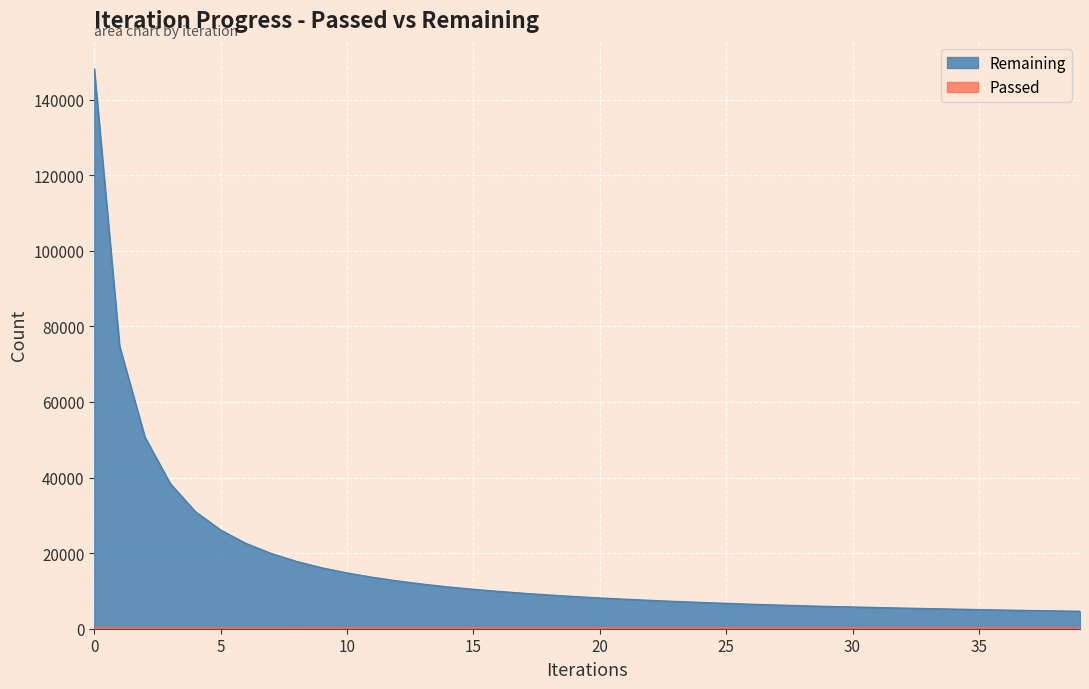

What is the approximate value of Passed at 32?

185